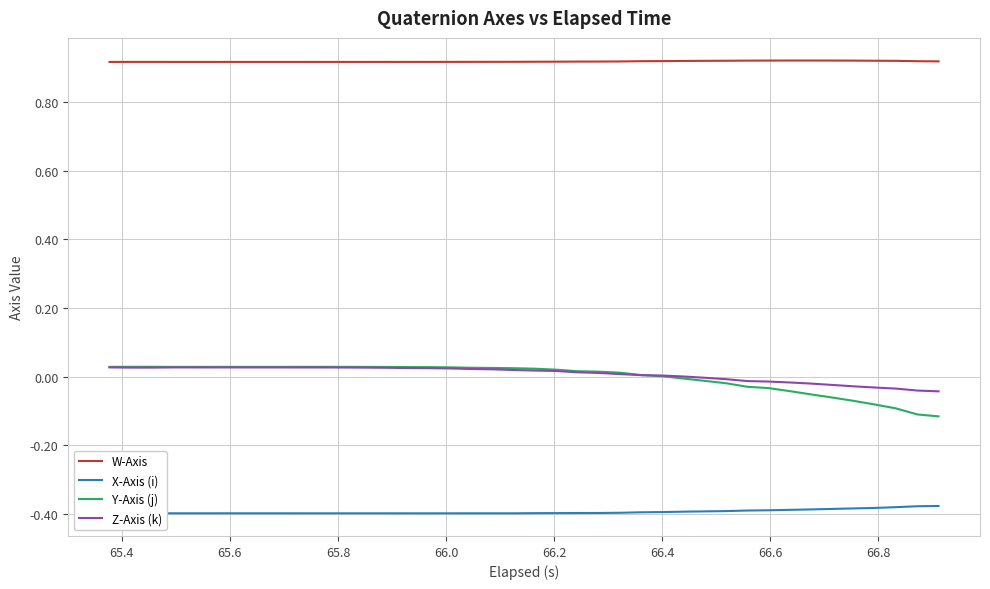

Which series has the largest total across all categories?

W-Axis